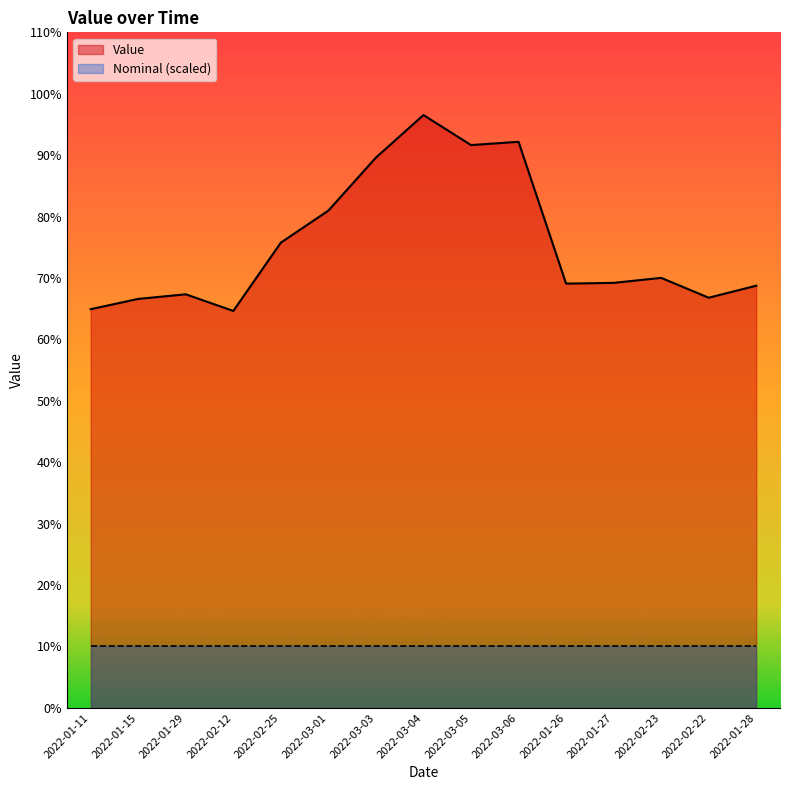

What value does the data have at 2022-02-25?

0.8